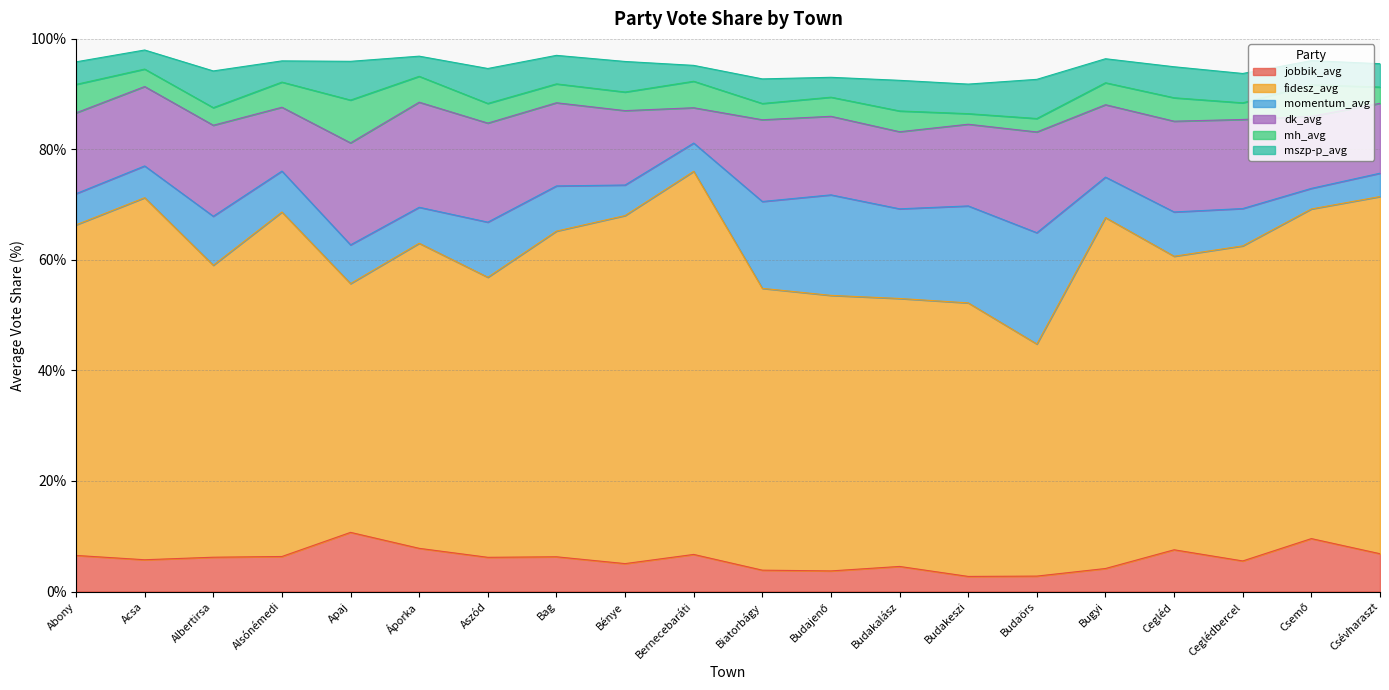

What are all the series names shown in the legend?

jobbik_avg, fidesz_avg, momentum_avg, dk_avg, mh_avg, mszp-p_avg